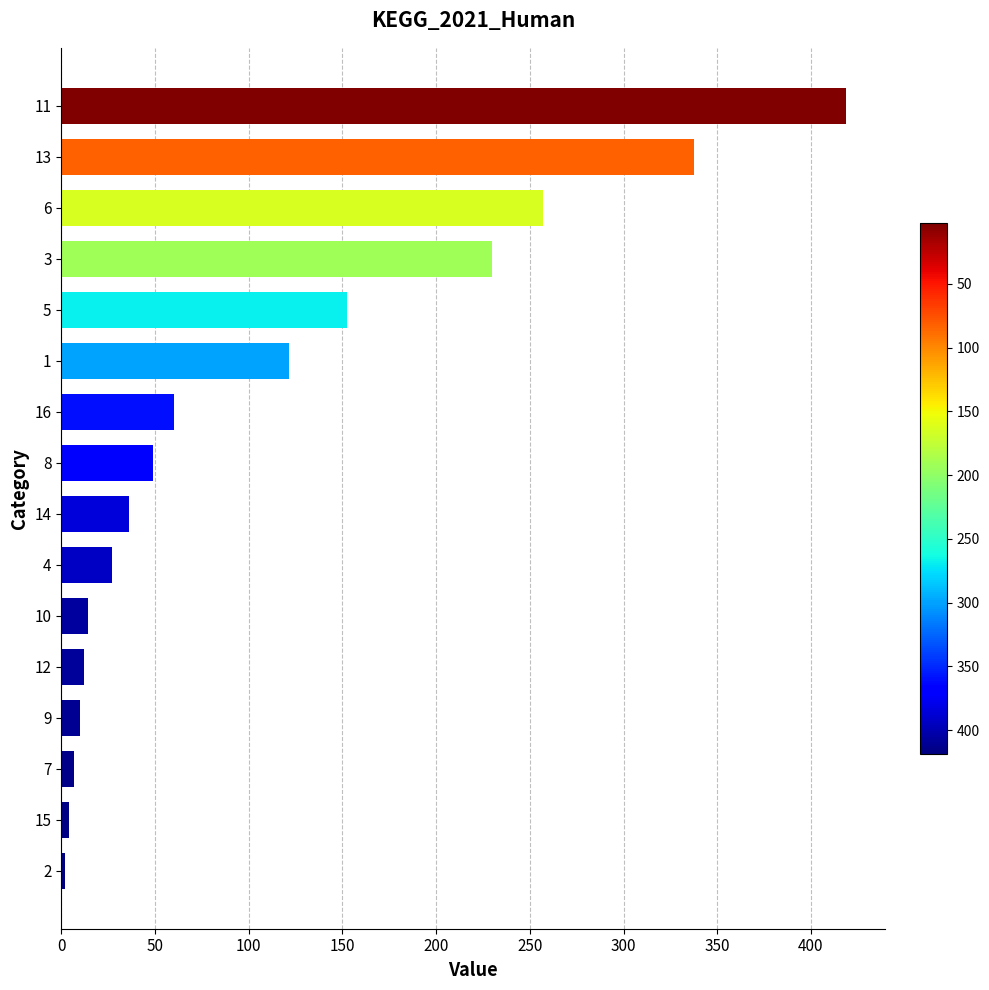

The value at 10 is 14.2. True or false?

True